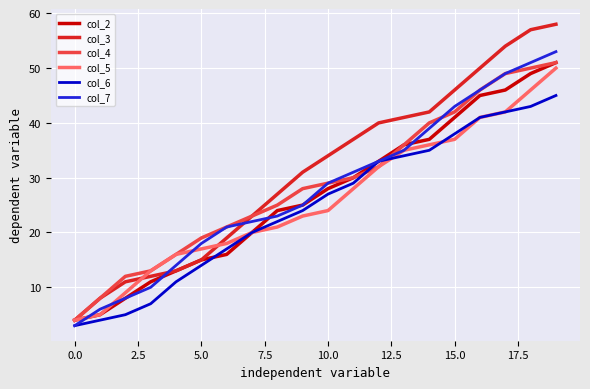

Which series has the largest range (max minus min)?

col_3